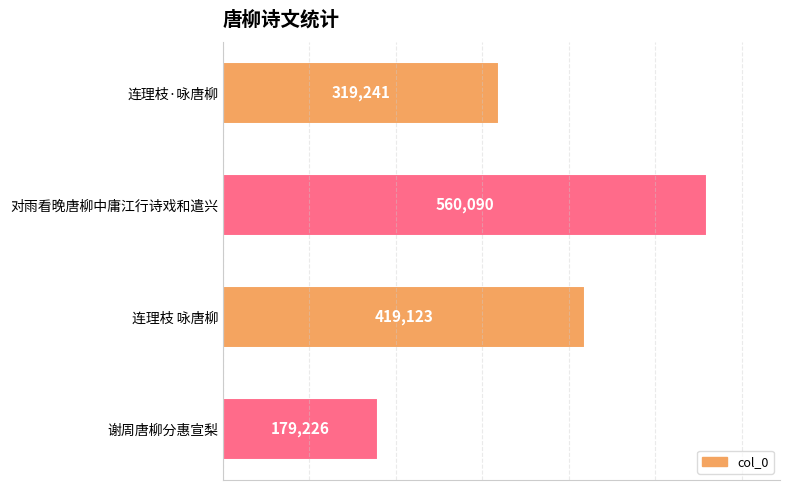

How many data points are less than 419123?

2